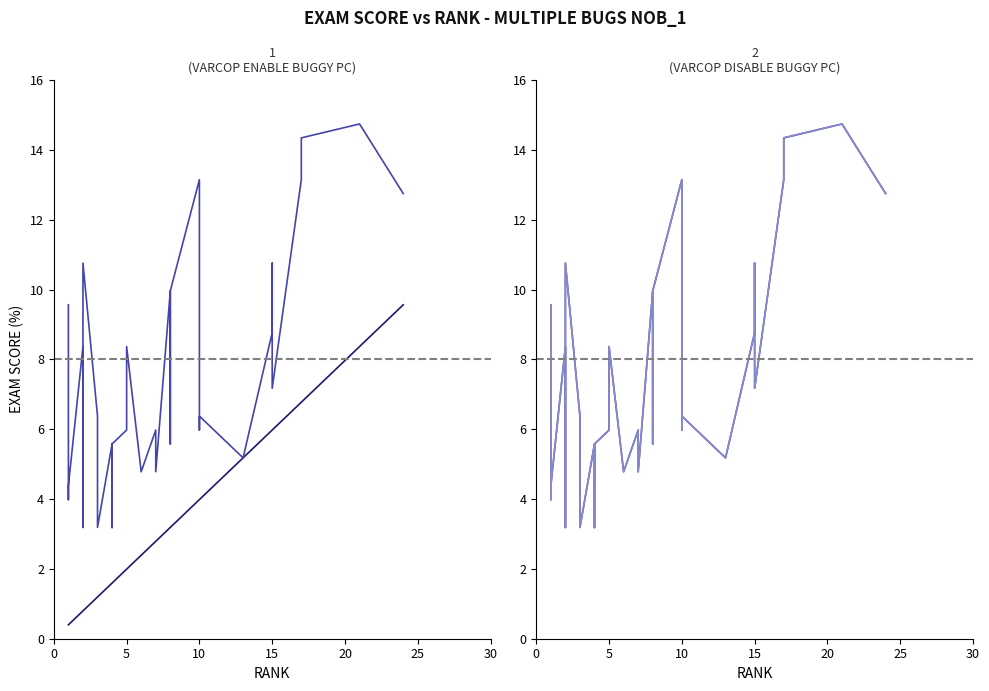

How many values in the VARCOP_DISABLE_BUGGY_PC_DETECTION:EXAM series are below 5?

13